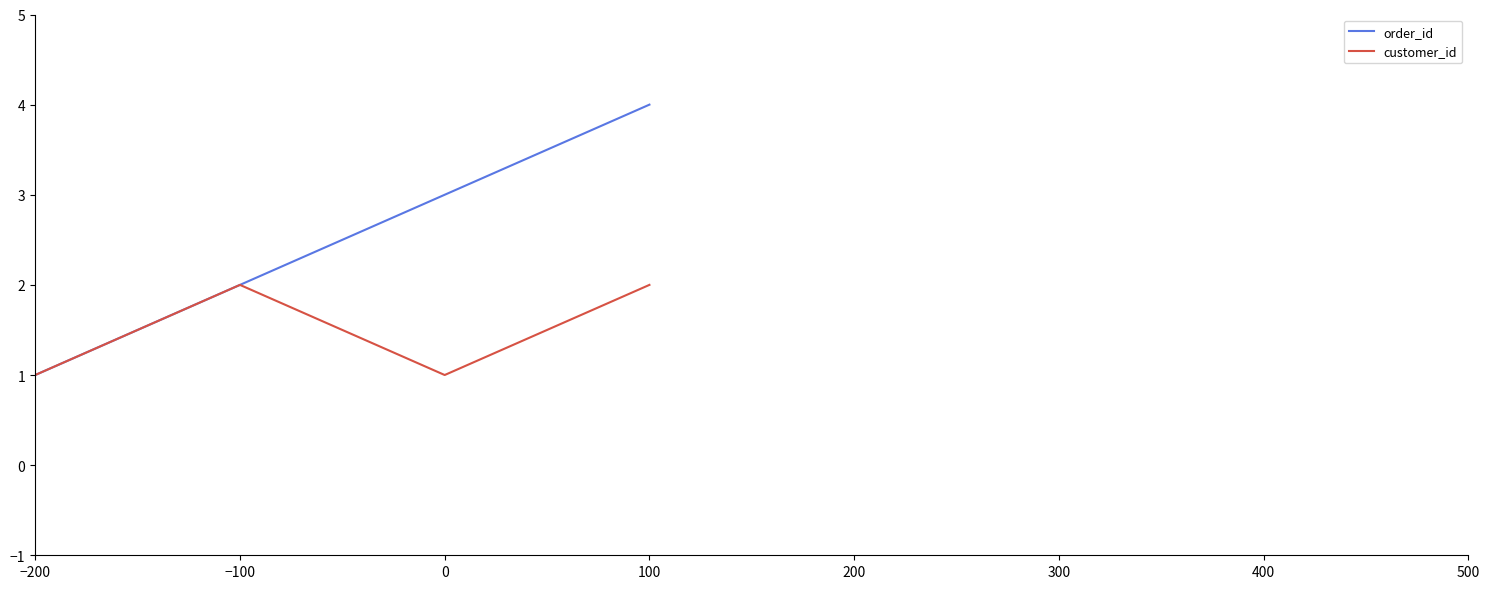

True or false: order_id has more than 1 interior local peaks.

False